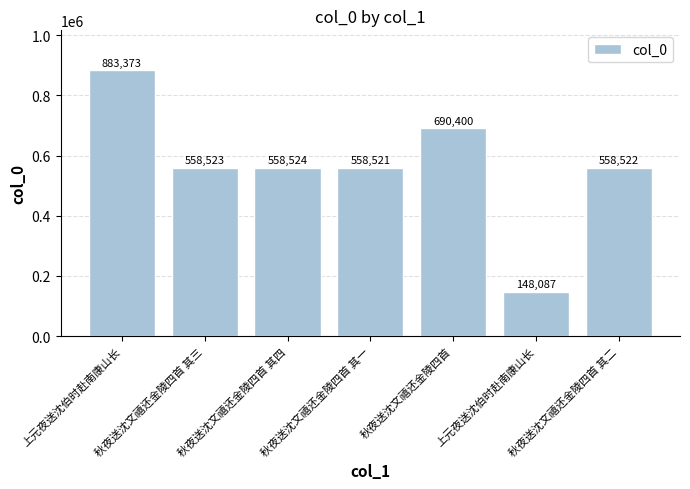

How many data points does each series have?

7